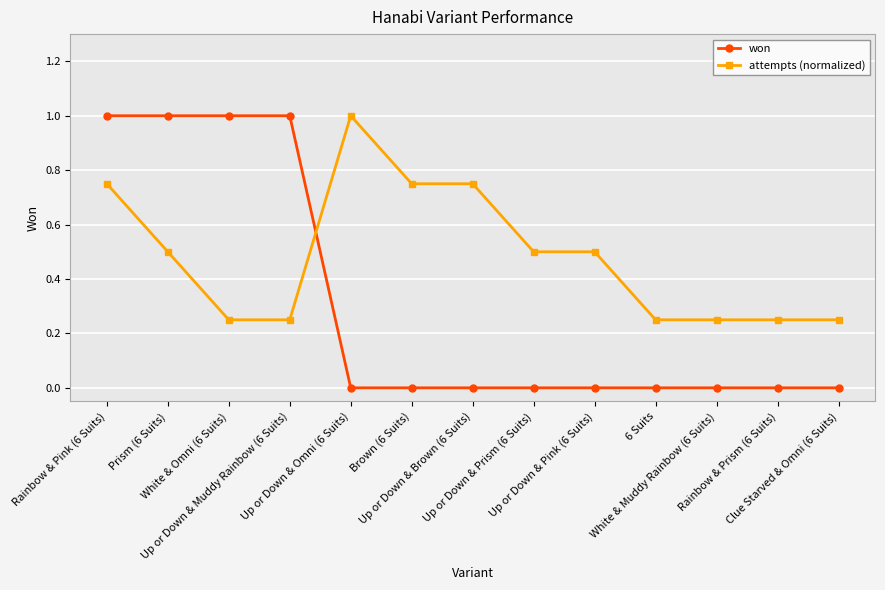

What is the maximum value for attempts (normalized)?

1.0